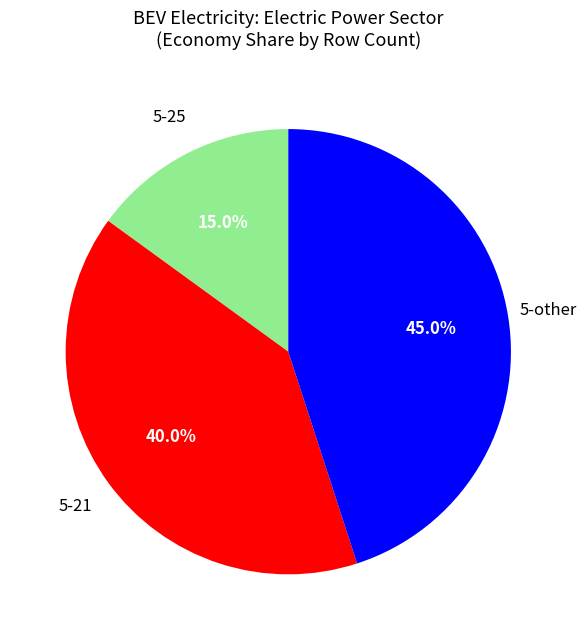

Does any single category account for the majority?

No